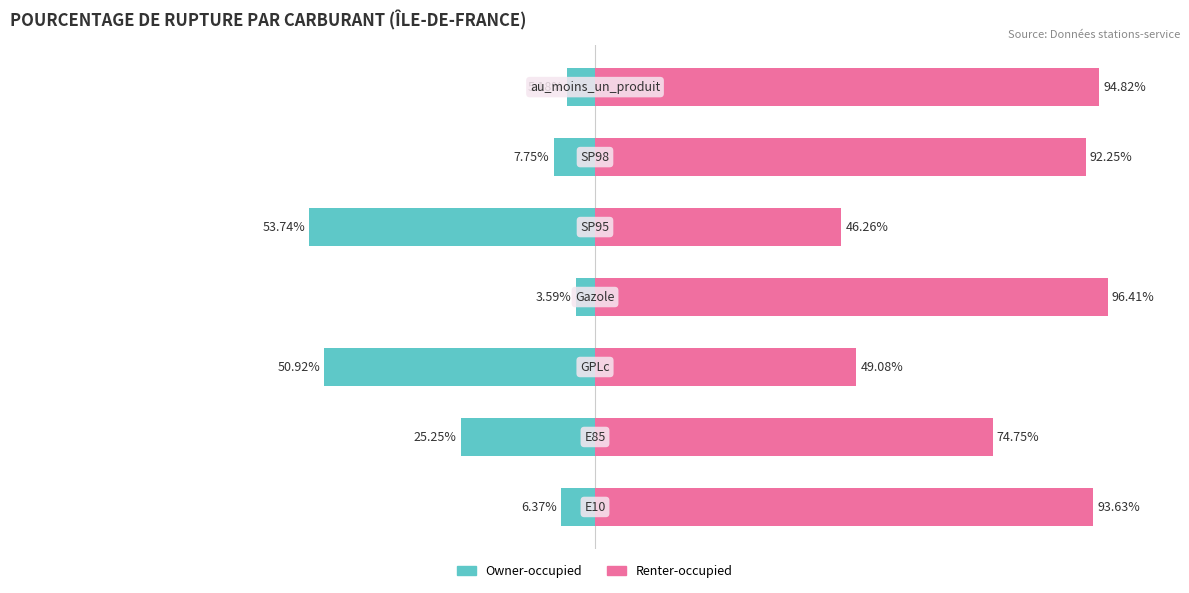

List the series in order of their peak value, highest first.

Renter-occupied, Owner-occupied